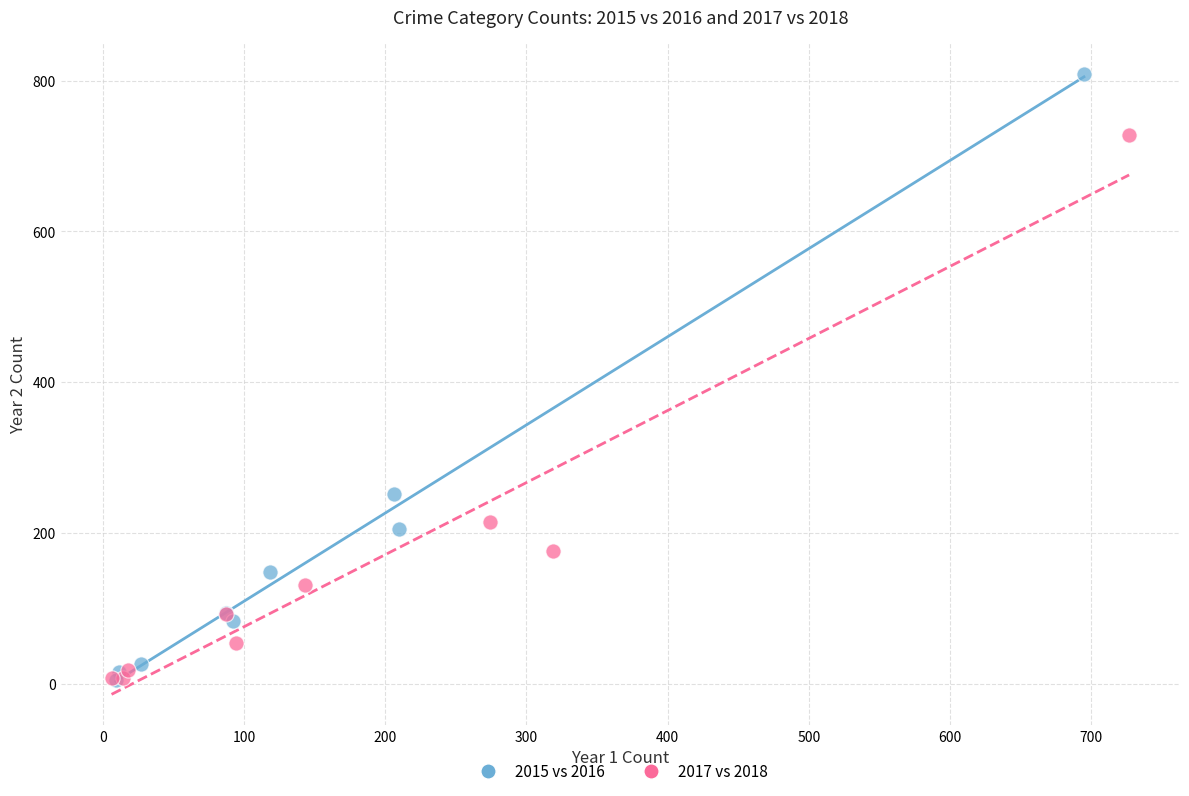

Which series has the widest spread of Y values?

2015 vs 2016